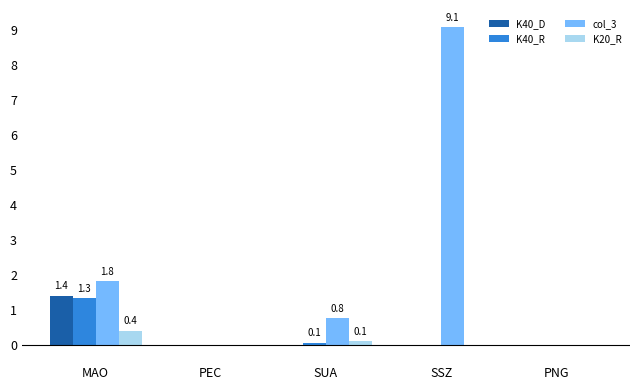

Between PEC and SSZ, which series saw the biggest shift?

col_3